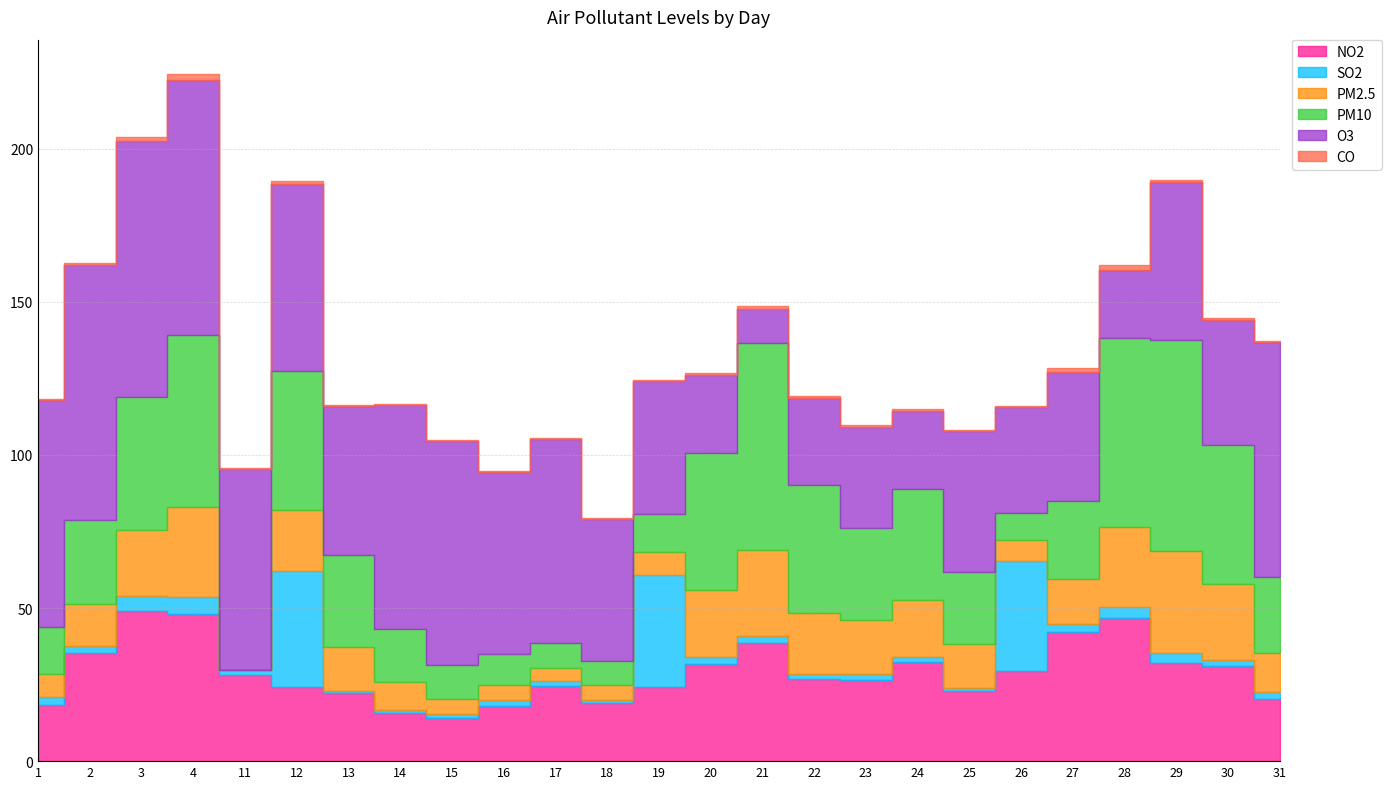

Which has a higher value, 24 or 22?

24